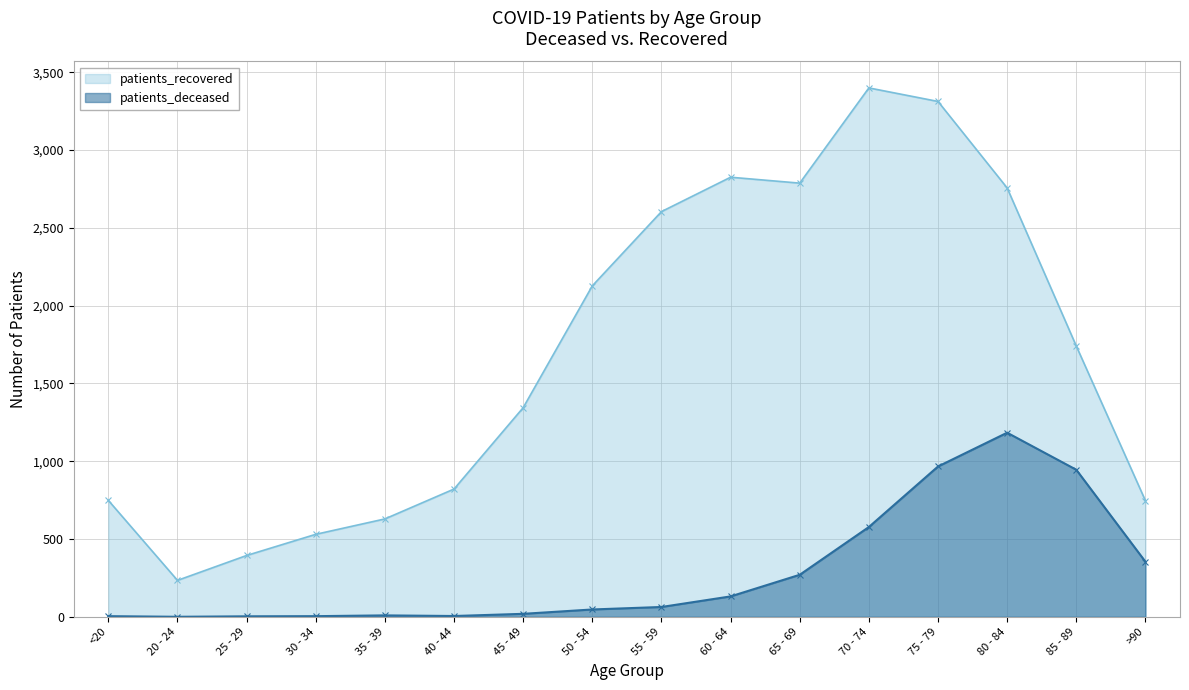

What is the total value across all series at 25 - 29?

397